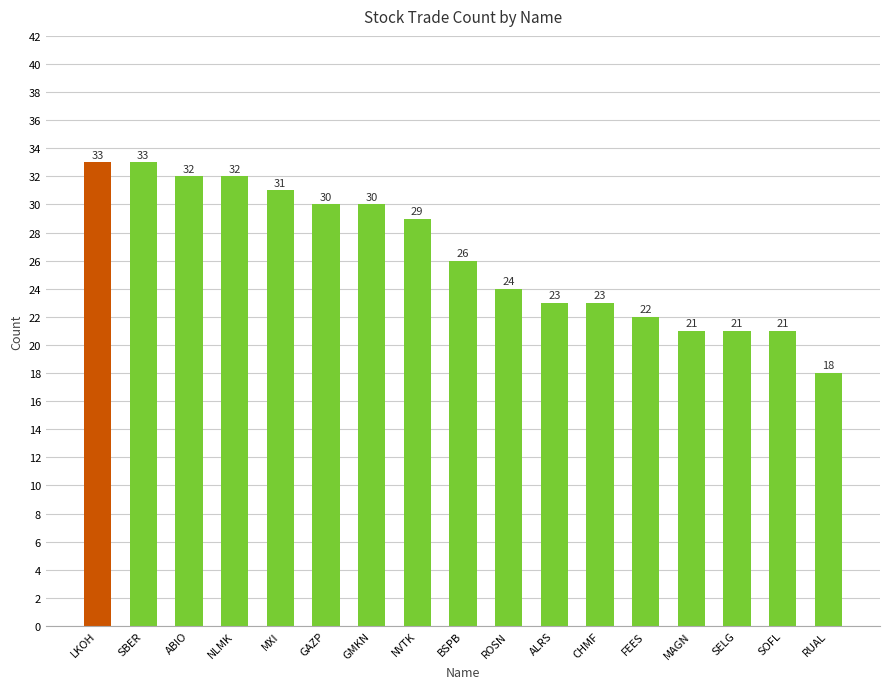

Count the number of data series in this chart.

1